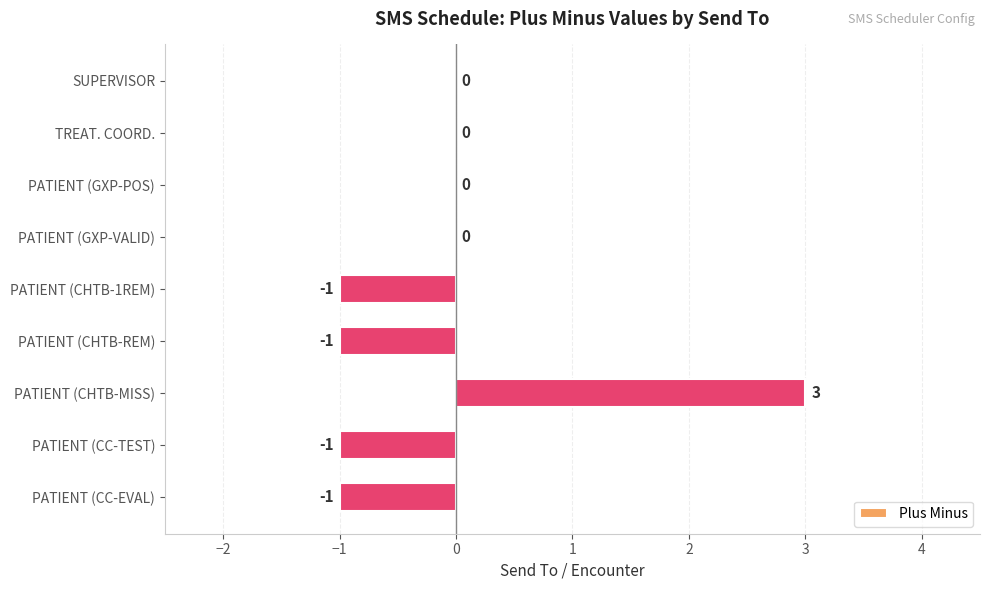

True or false: the data shows -1 at PATIENT (CC-TEST).

True